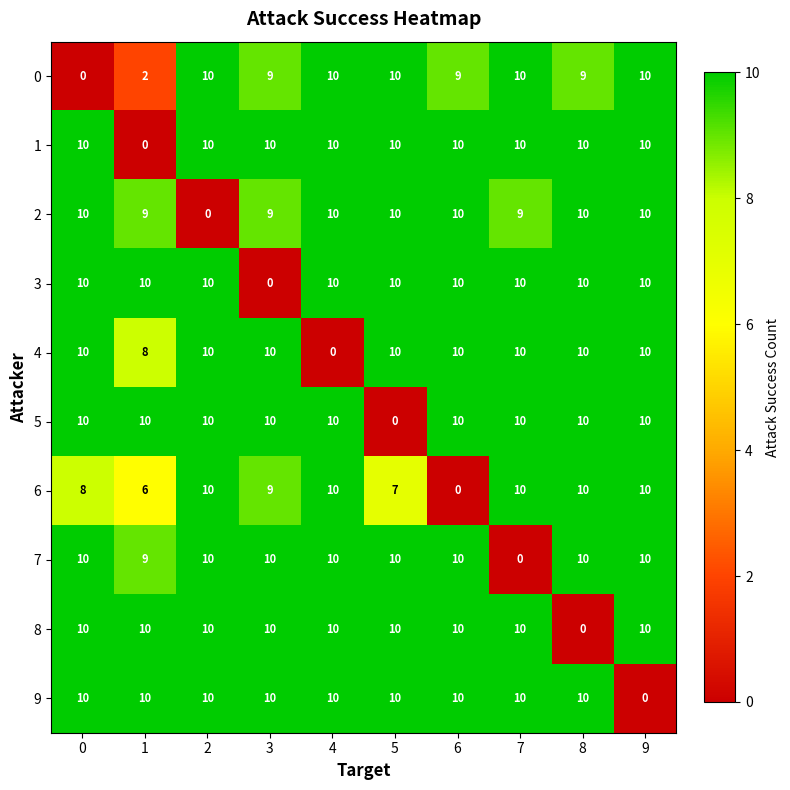

What is the spread (max minus min) of values at 7?

10